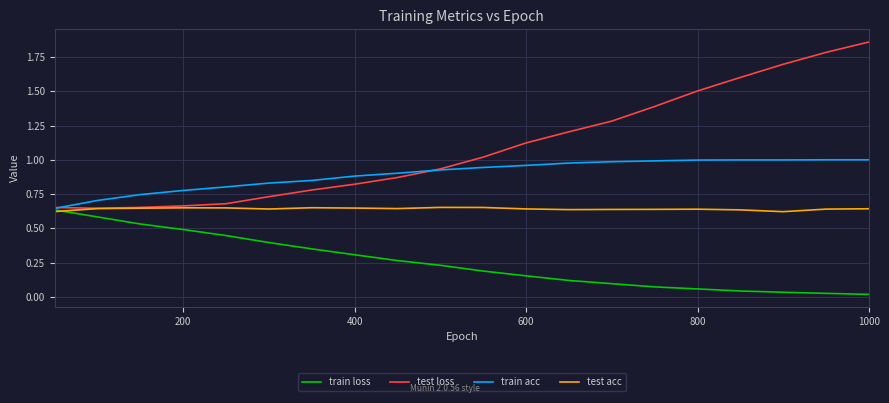

What is the sum of all train loss values?

5.0